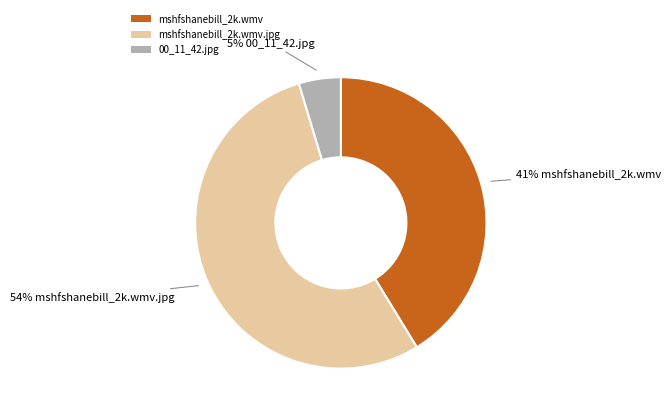

What percentage is the 00_11_42.jpg slice, to the nearest percent?

5%